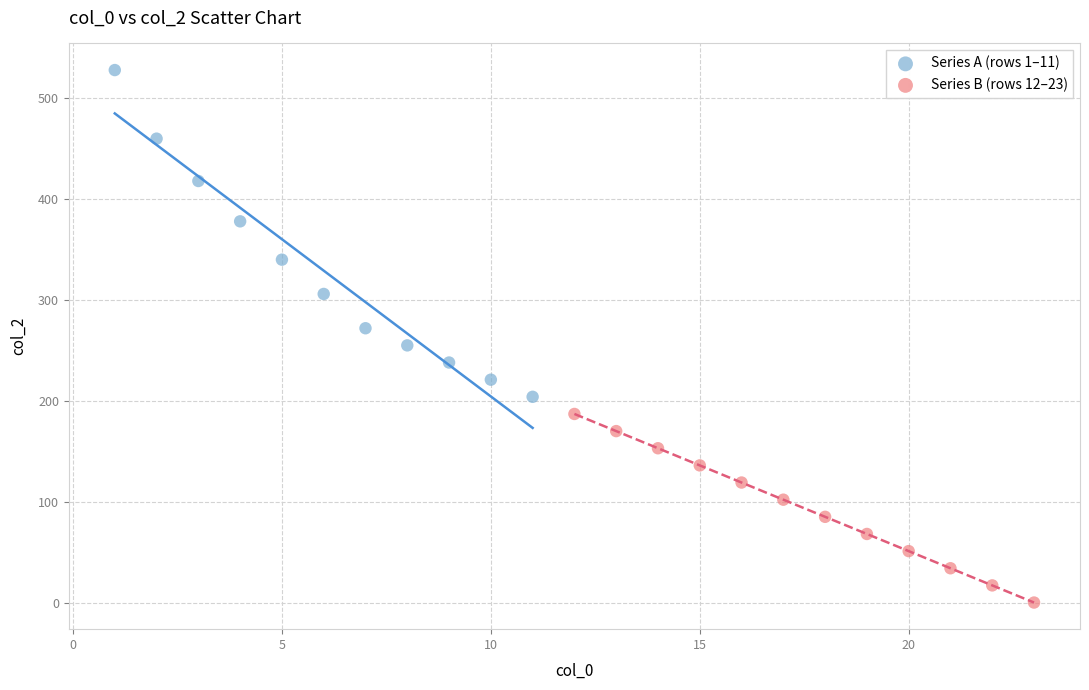

Which series reaches the minimum Y coordinate?

Series B (rows 12–23)